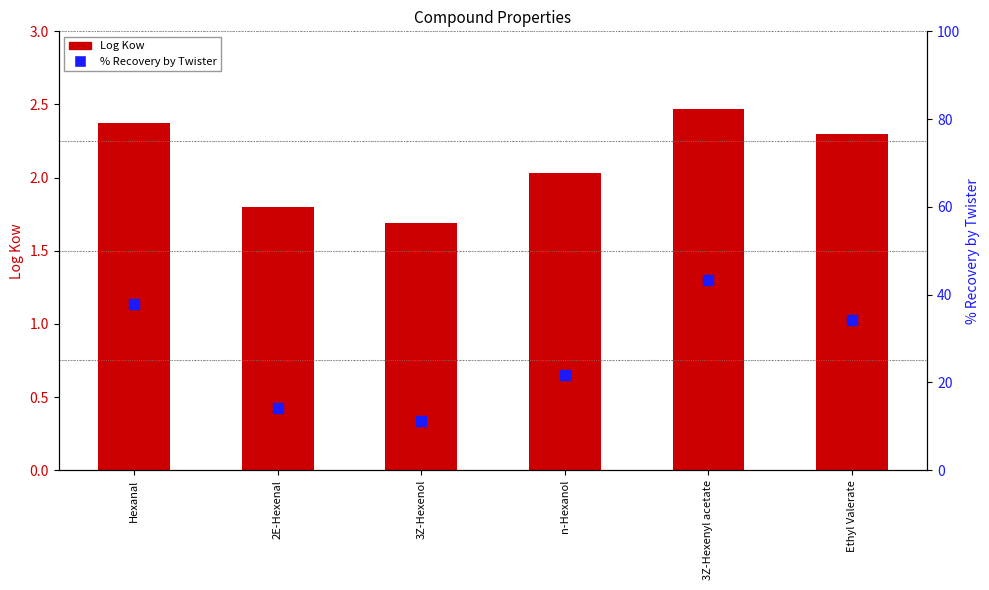

At which category is the sum across all series the highest?

3Z-Hexenyl acetate